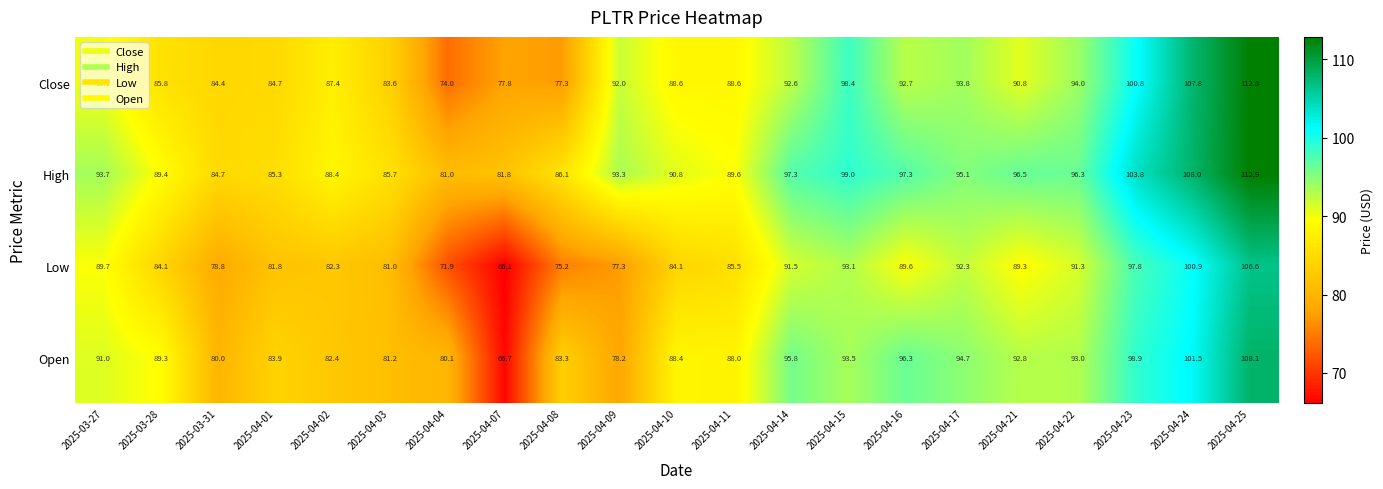

Where does the High series first go above 93?

2025-03-27